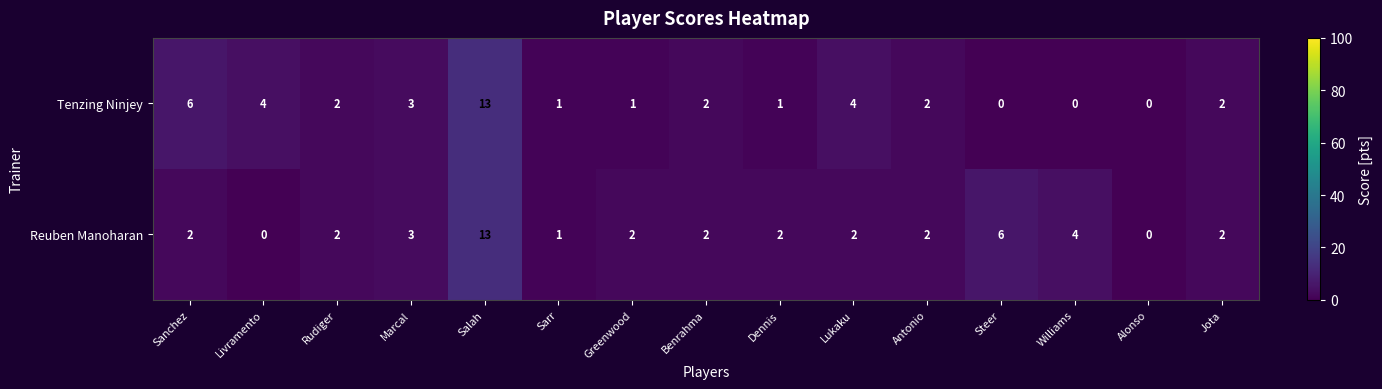

The value of Reuben Manoharan at Greenwood is 2. True or false?

True